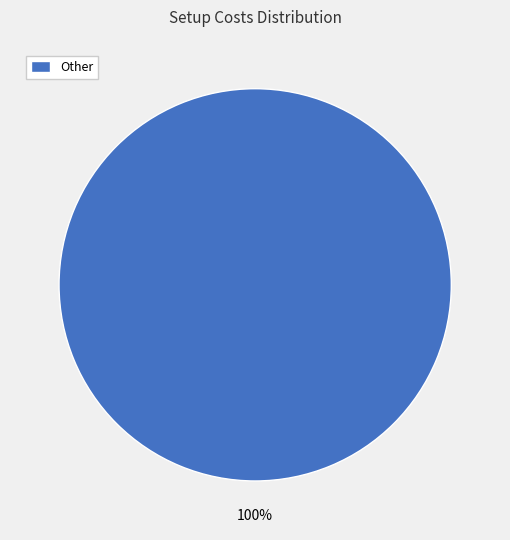

Is there any slice that represents more than half of the pie?

Yes